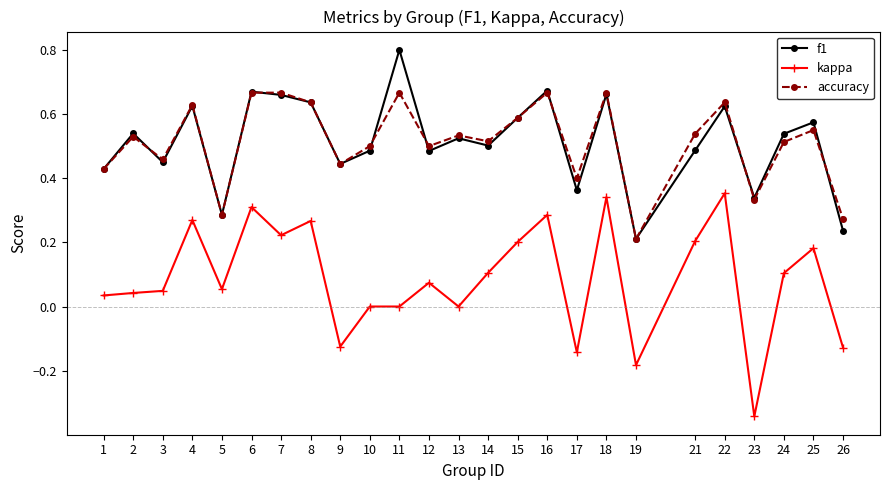

The f1 series shows 0.8 at 13. True or false?

False